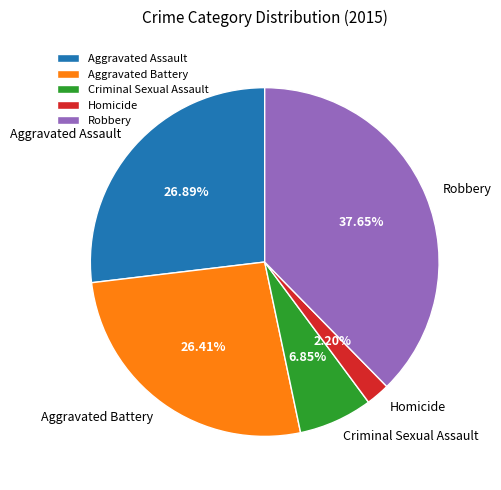

The Aggravated Assault slice represents 27% of the pie. True or false?

True